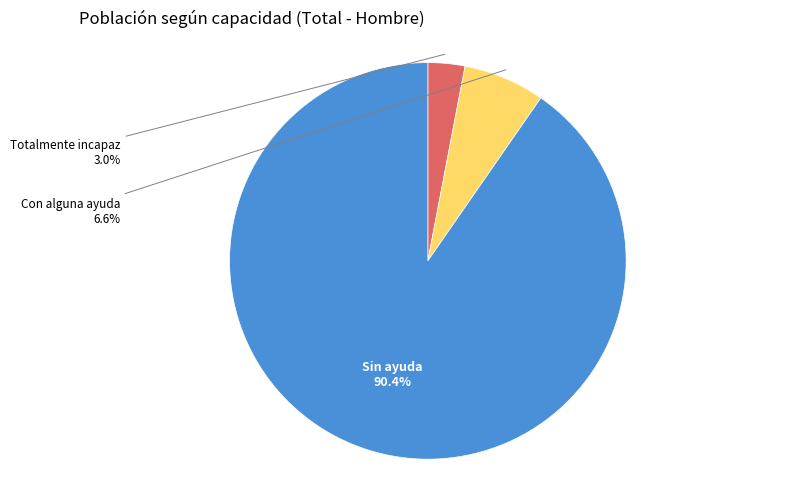

Which has a higher value, Totalmente incapaz or Con alguna ayuda?

Con alguna ayuda